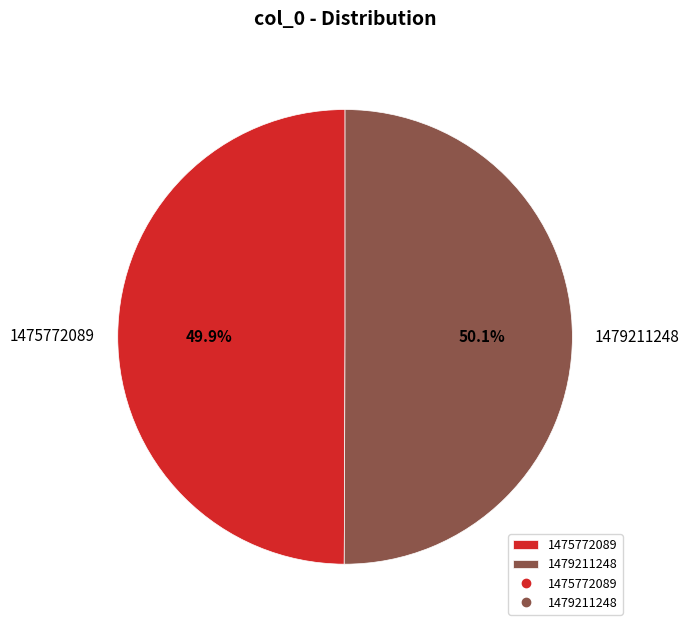

What is the ratio of the value at 1475772089 to the value at 1479211248?

1.0